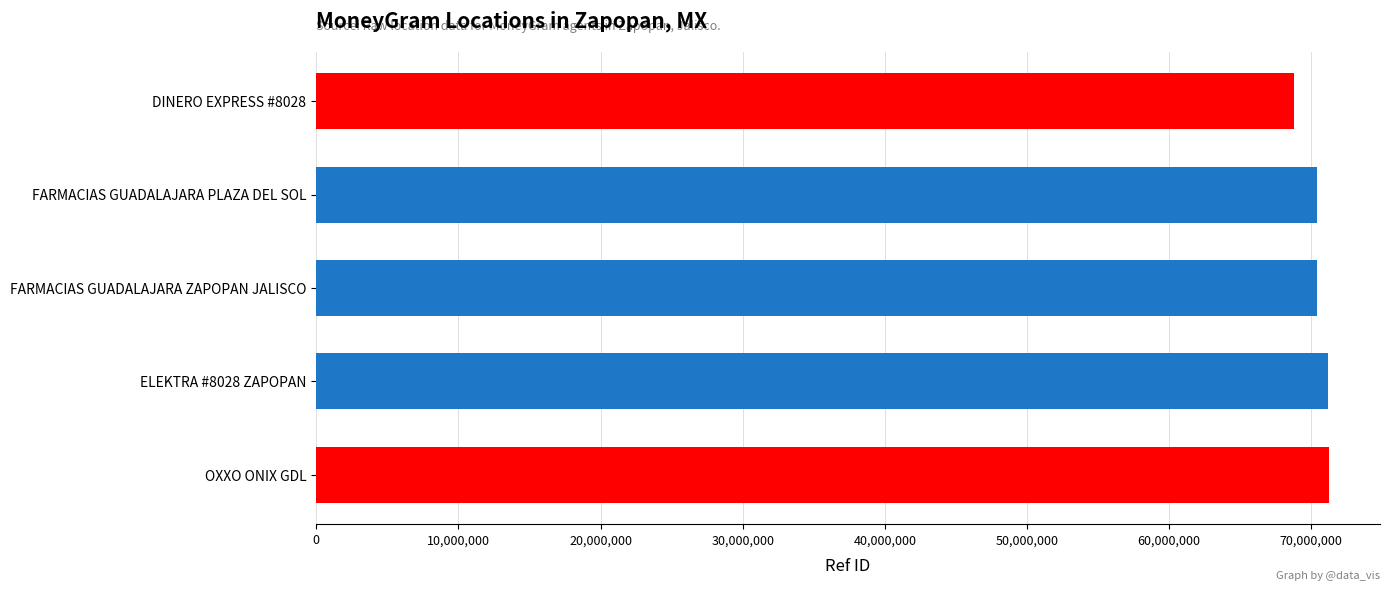

Read the value at FARMACIAS GUADALAJARA ZAPOPAN JALISCO, to the nearest 100.

70402700